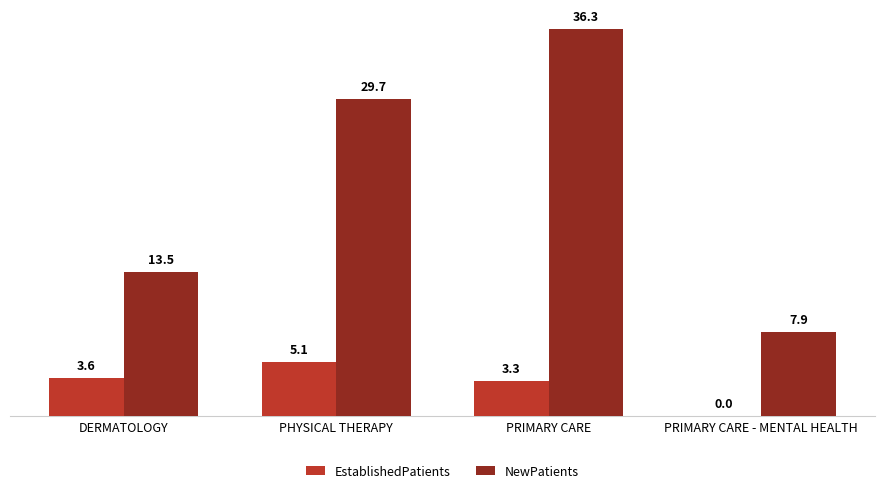

Does the chart contain stacked bars?

No